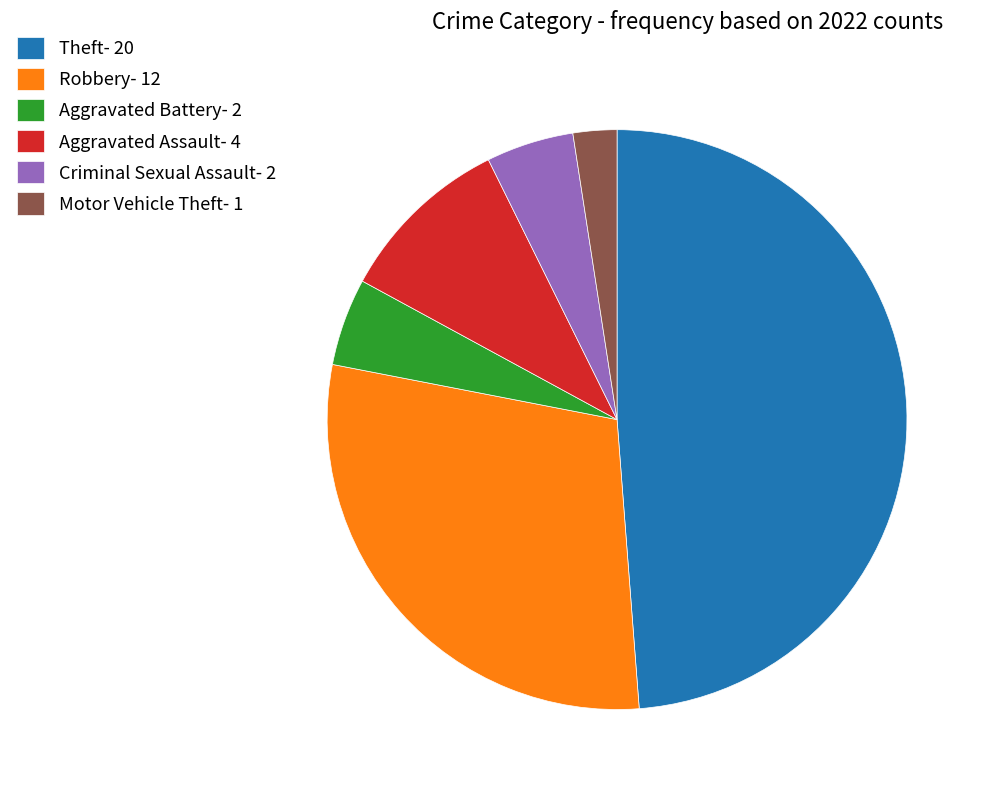

True or false: Aggravated Assault- 4 accounts for 1% of the total.

False